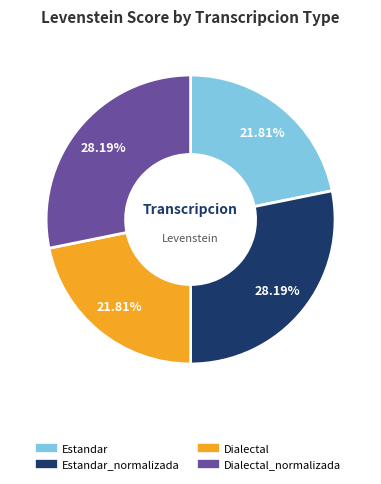

Is there any slice that represents more than half of the pie?

No